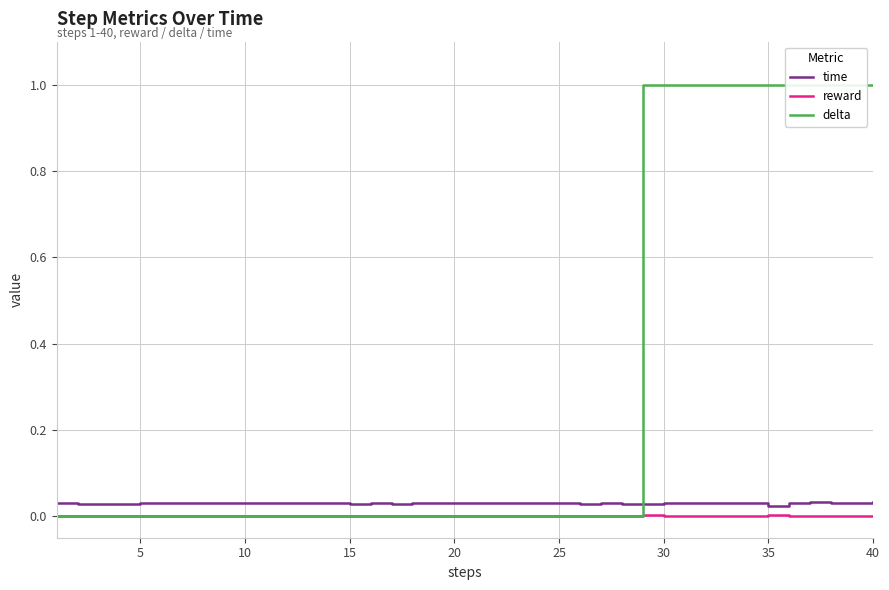

True or false: reward has a value of 0.0 at 40.

True